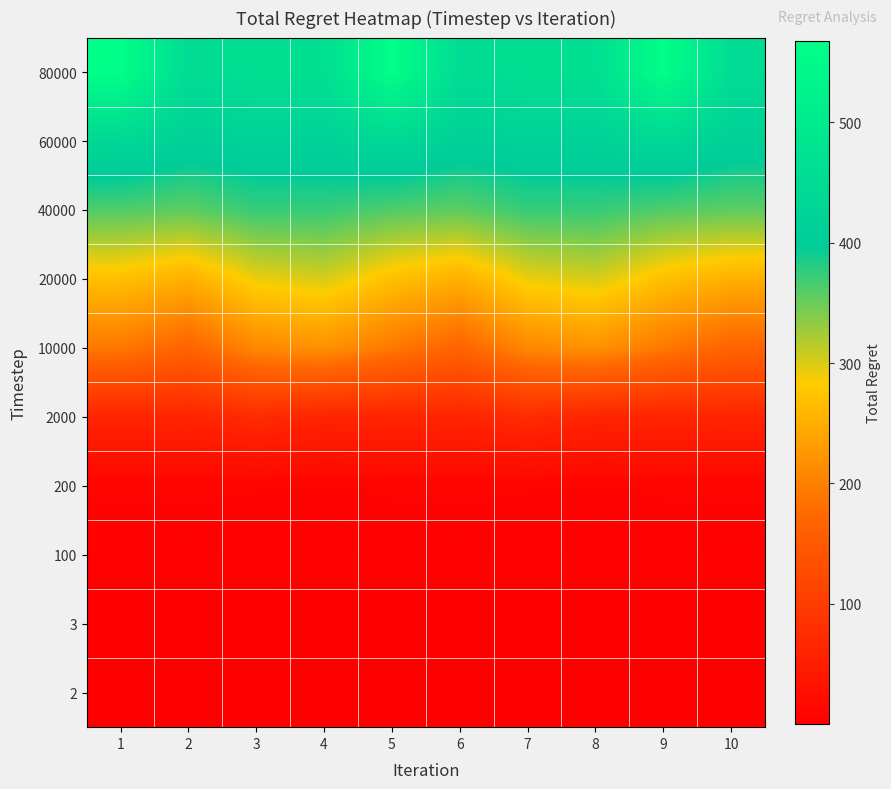

At 2, list the series in order from largest to smallest.

80000, 60000, 40000, 20000, 10000, 2000, 200, 100, 2, 3